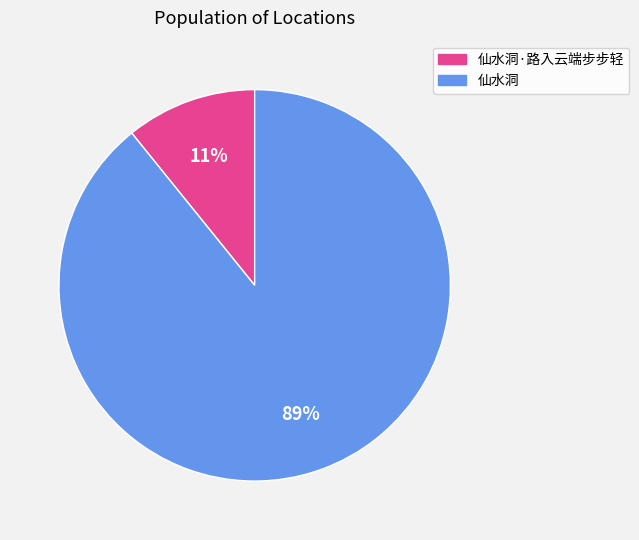

Which slice is the smallest?

仙水洞·路入云端步步轻